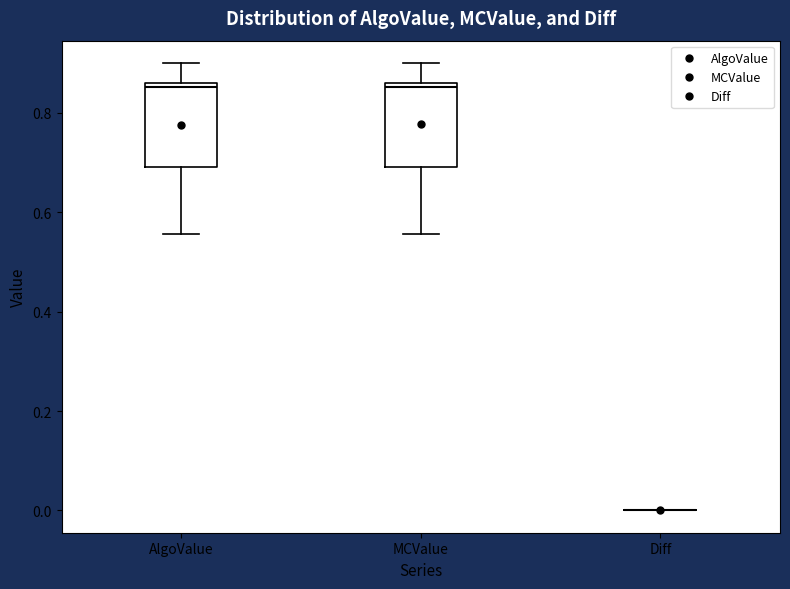

Reading left to right, transcribe this box plot: for each box, give where its median line is, the range the box spans, and where its two whiskers end, as read against the y-axis. The values are not printed on the chart, so give them approximately, as read against the axis.

AlgoValue: median 0.86 (just below the box's upper edge), box 0.70 to 0.86, whiskers 0.56 to 0.90
MCValue: median 0.86 (just below the box's upper edge), box 0.70 to 0.86, whiskers 0.56 to 0.90
Diff: box collapsed to a line at 0.00, whiskers 0.00 to 0.00